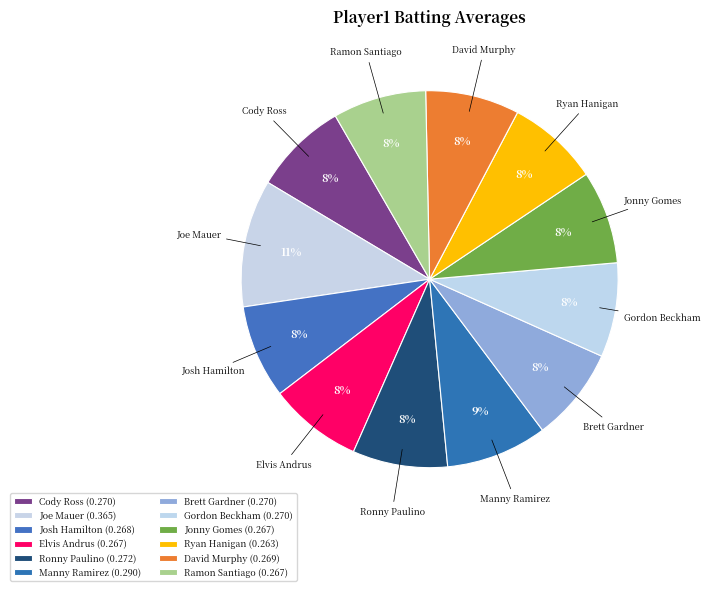

Does any single category account for the majority?

No